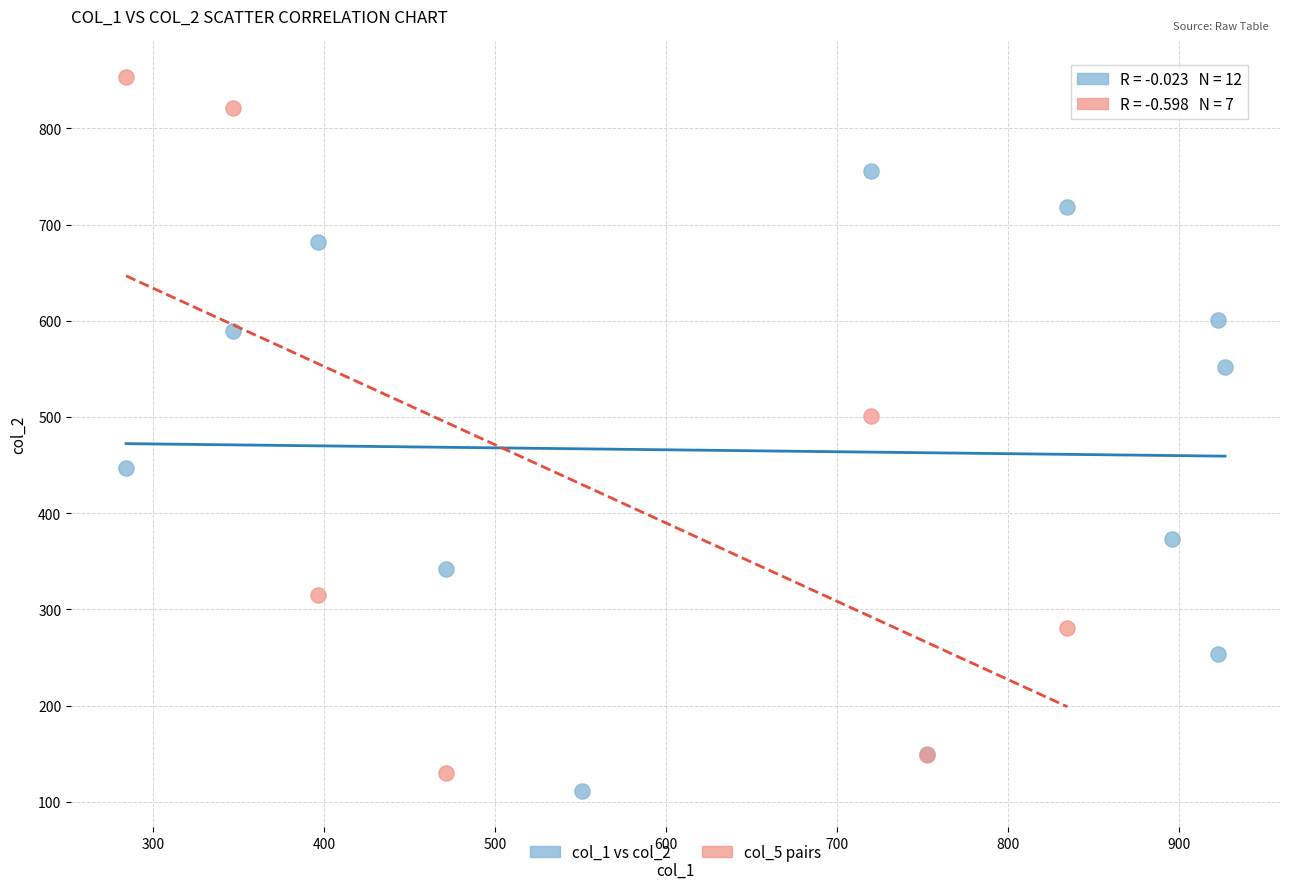

Which series contains the highest Y value?

col_5 pairs